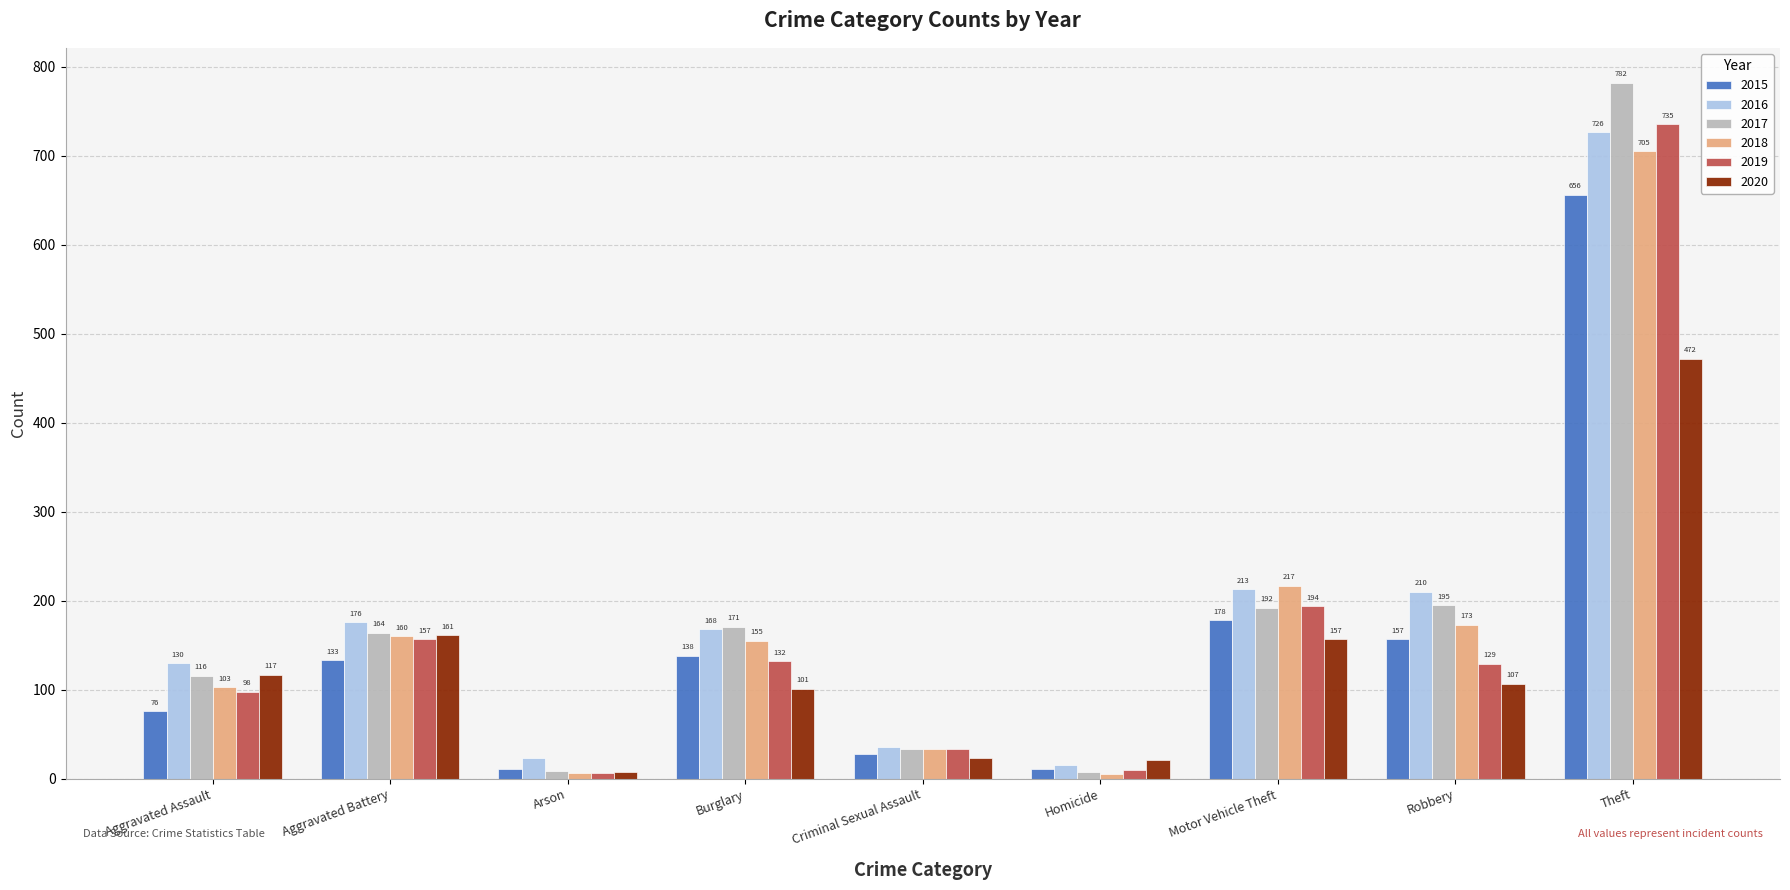

How many bars are there in each group?

6